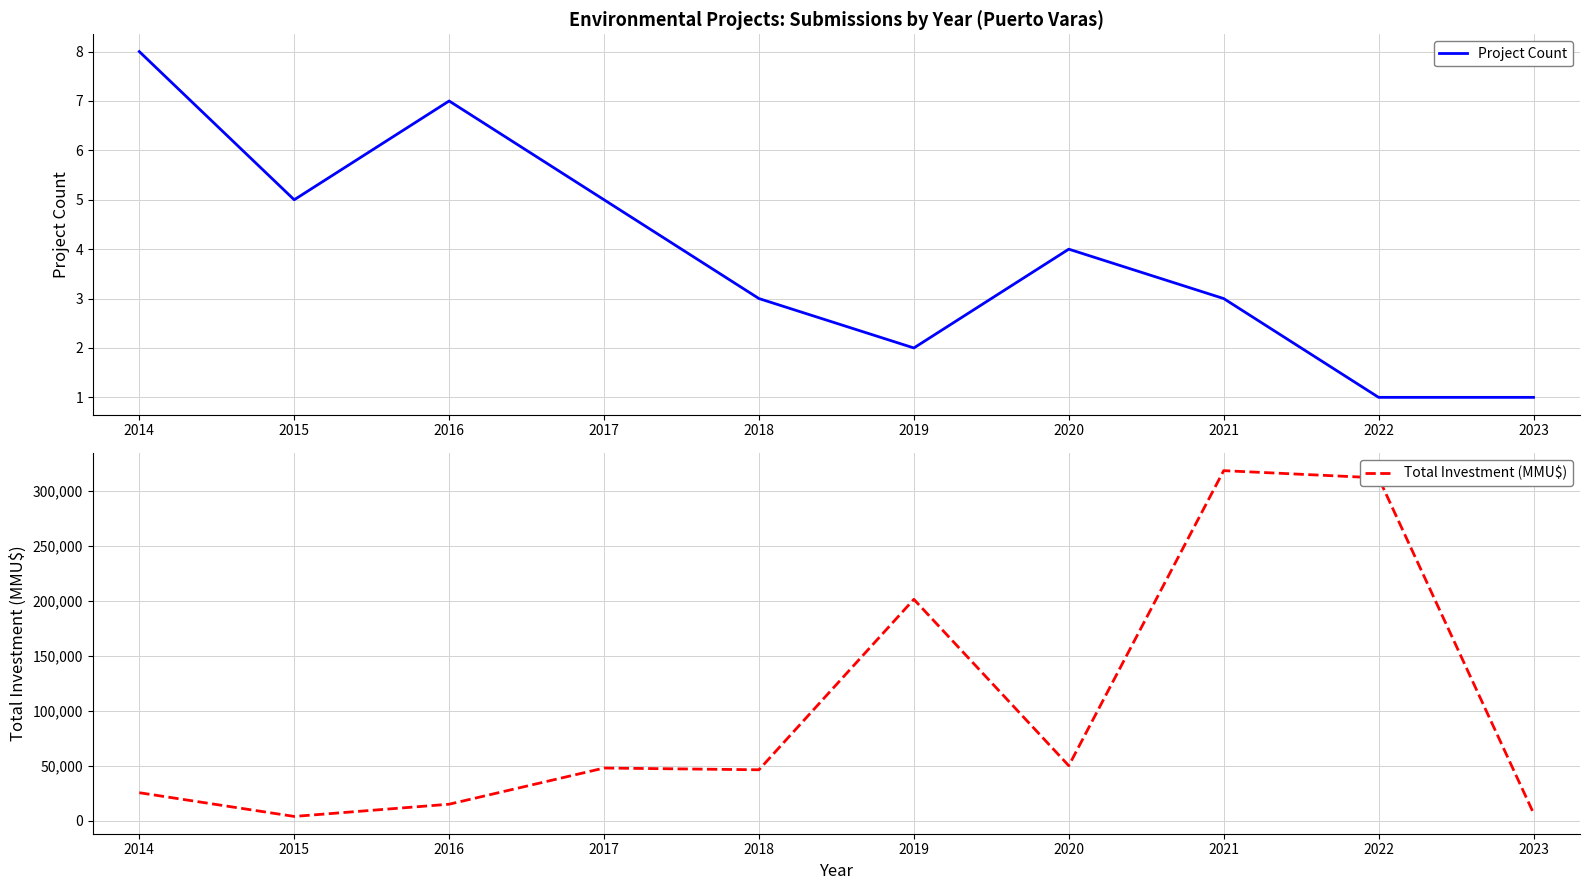

How many lines are shown in the chart?

2